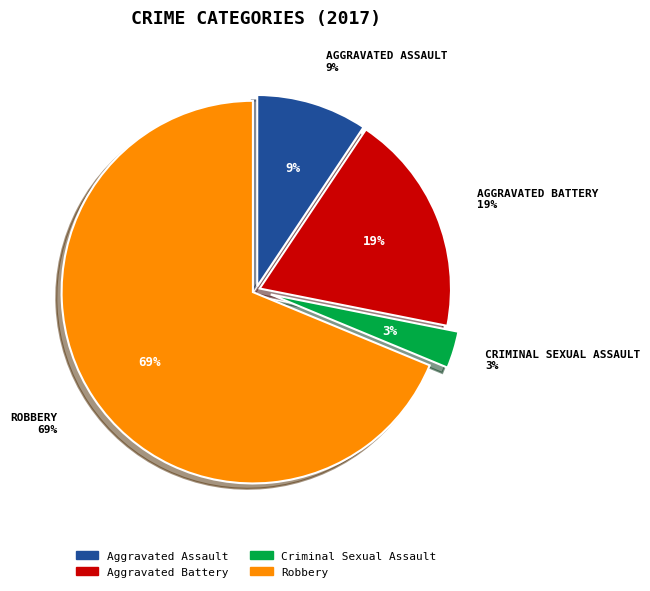

What is the ratio of the value at Robbery to the value at Criminal Sexual Assault?

22.0